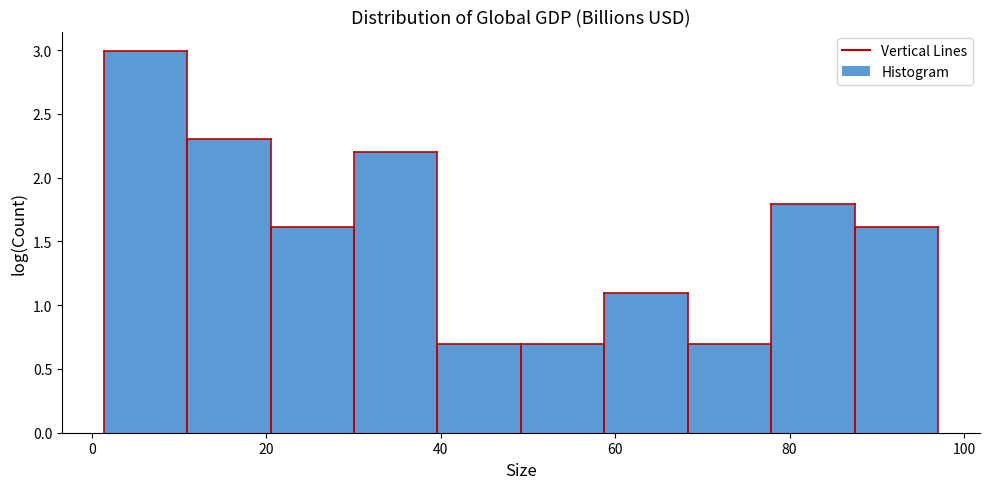

What is the height of the bar covering 78 to 88 on the x-axis? Neither the bar edges nor the heights are printed on the chart, so give them approximately, as read against the axes.

1.8